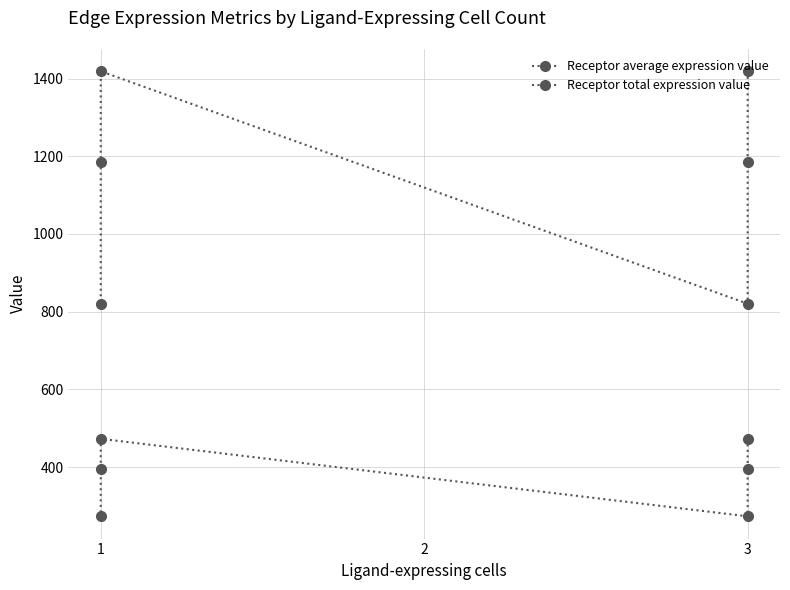

What is the difference between the second highest and minimum values in the Receptor total expression value series?

598.2